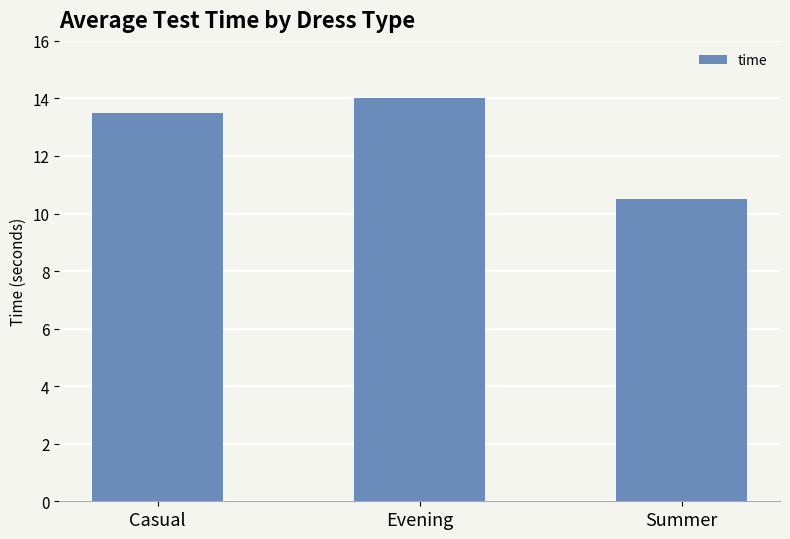

Count the values in the range 10 to 14.

3